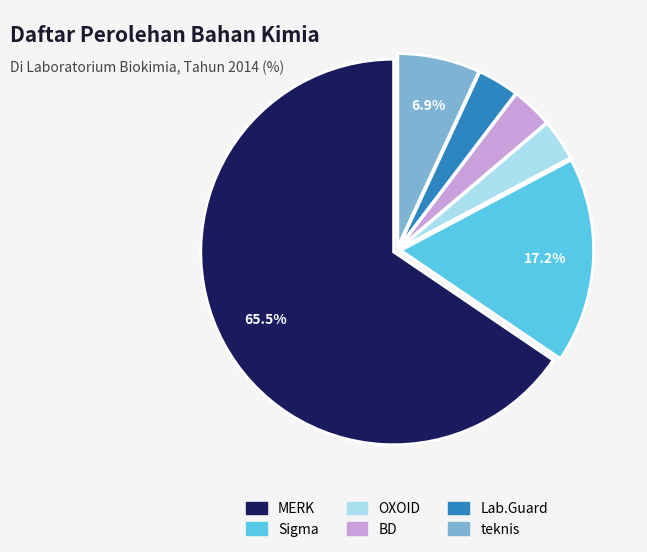

What percentage is the Sigma slice, to the nearest percent?

17%